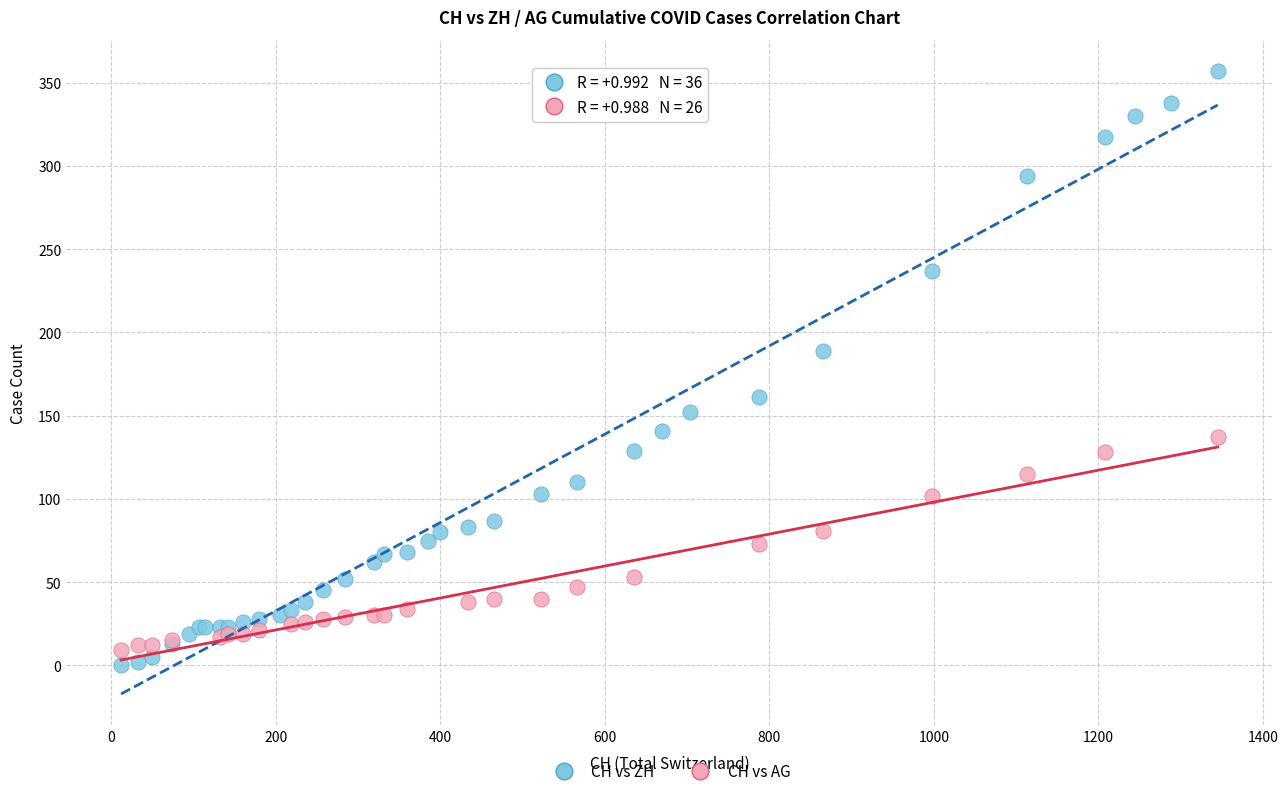

Which series has the widest spread of Y values?

CH vs ZH